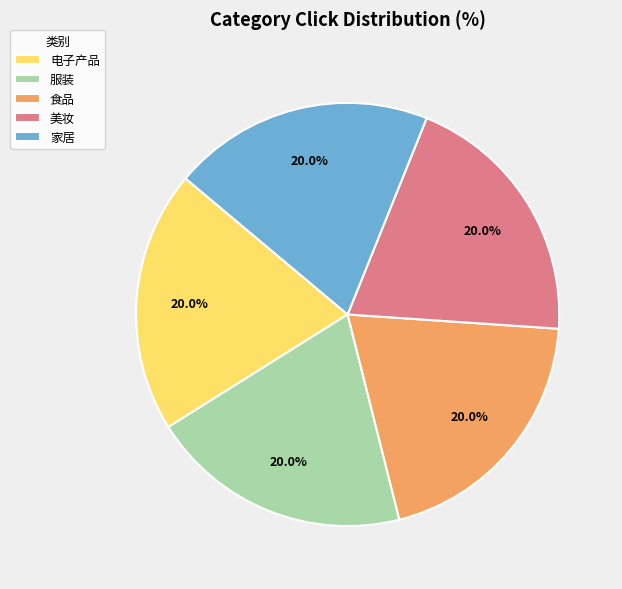

Does 电子产品 account for over 50% of the chart?

No